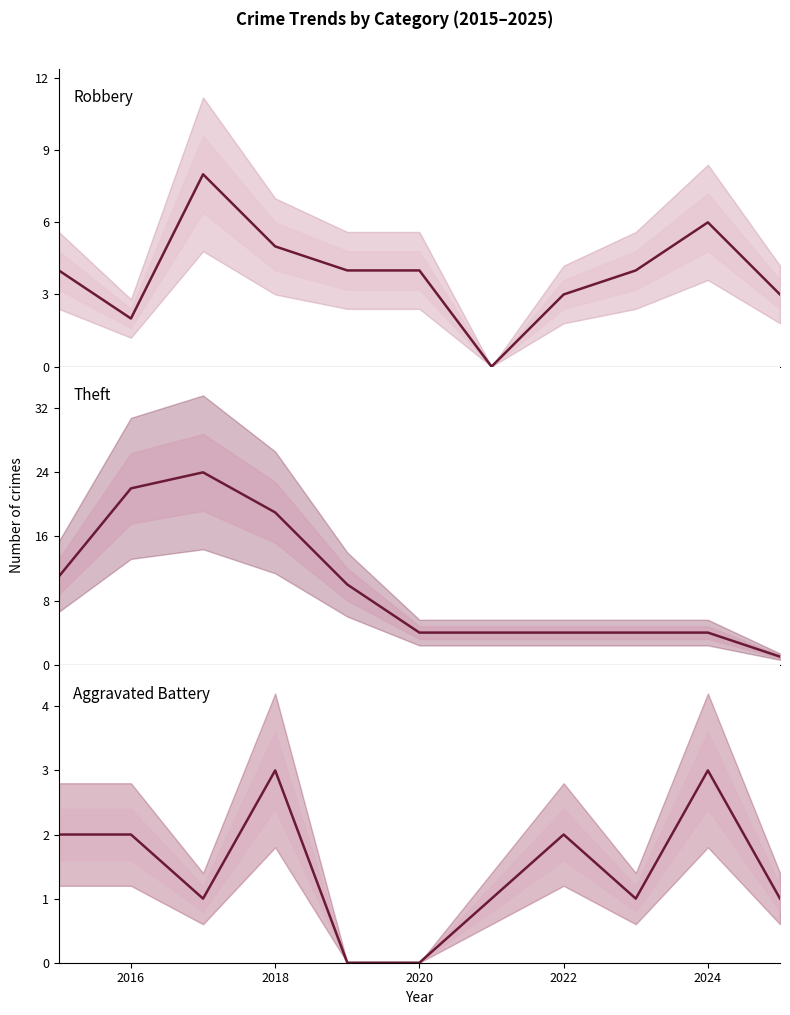

Reading right to left, transcribe all the data shown in this chart.

Robbery: 3	6	4	3	0	4	4	5	8	2	4
Theft: 1	4	4	4	4	4	10	19	24	22	11
Aggravated Battery: 1	3	1	2	1	0	0	3	1	2	2